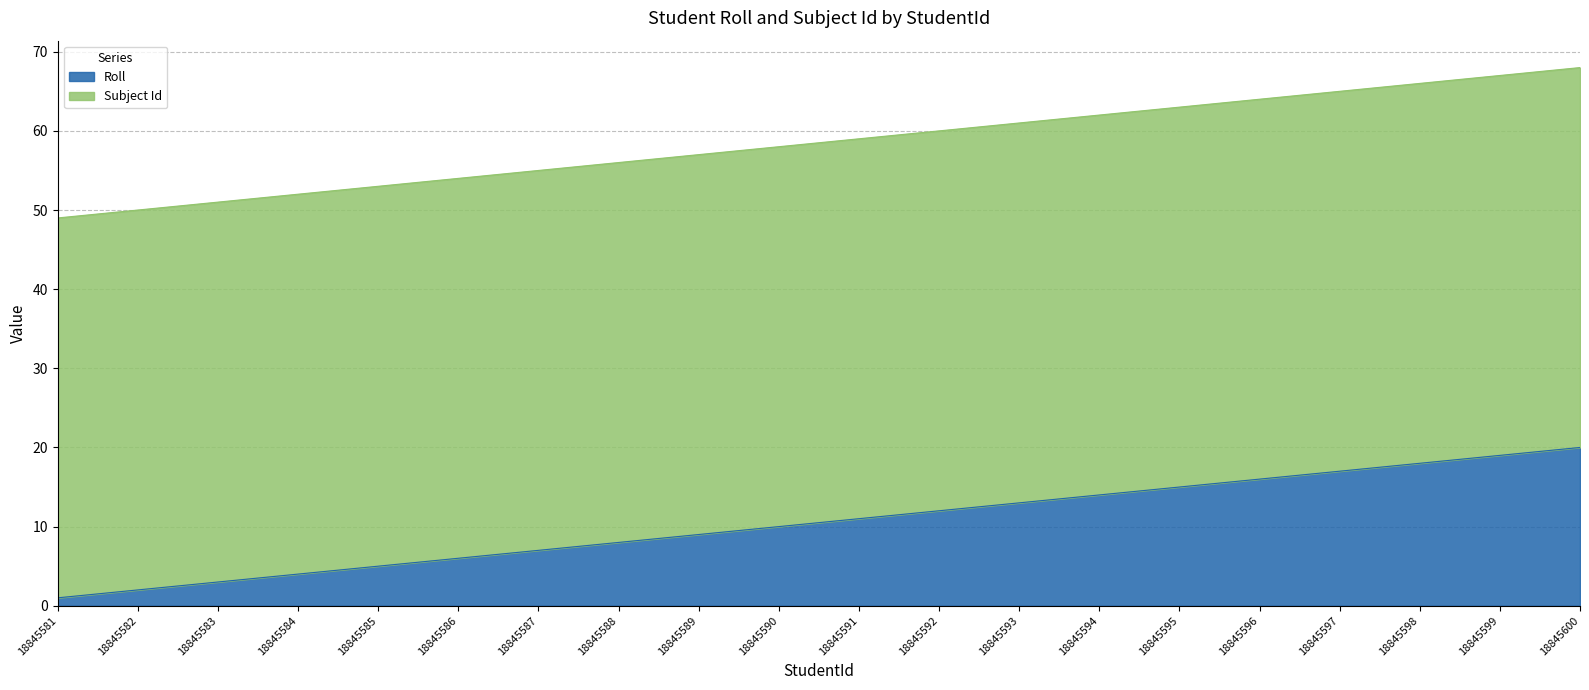

What is the difference between the second highest and second lowest values?

17